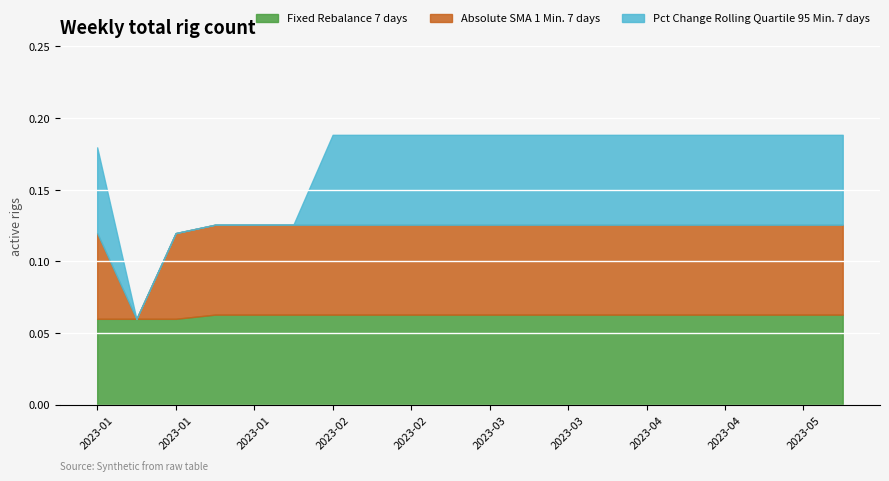

At which label does Fixed Rebalance 7 days reach its minimum?

2023-01-15